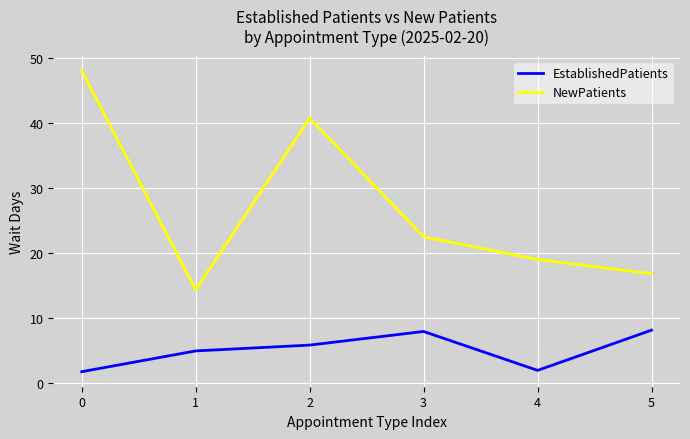

True or false: NewPatients has more than 0 points higher than both neighbors.

True